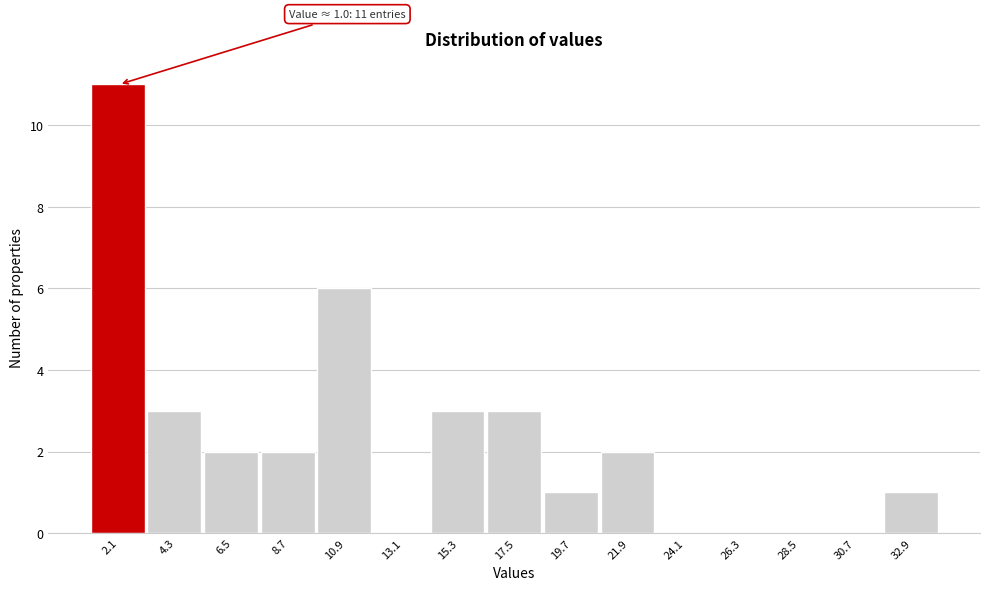

Which range on the x-axis has the tallest bar?

1.0 to 3.2